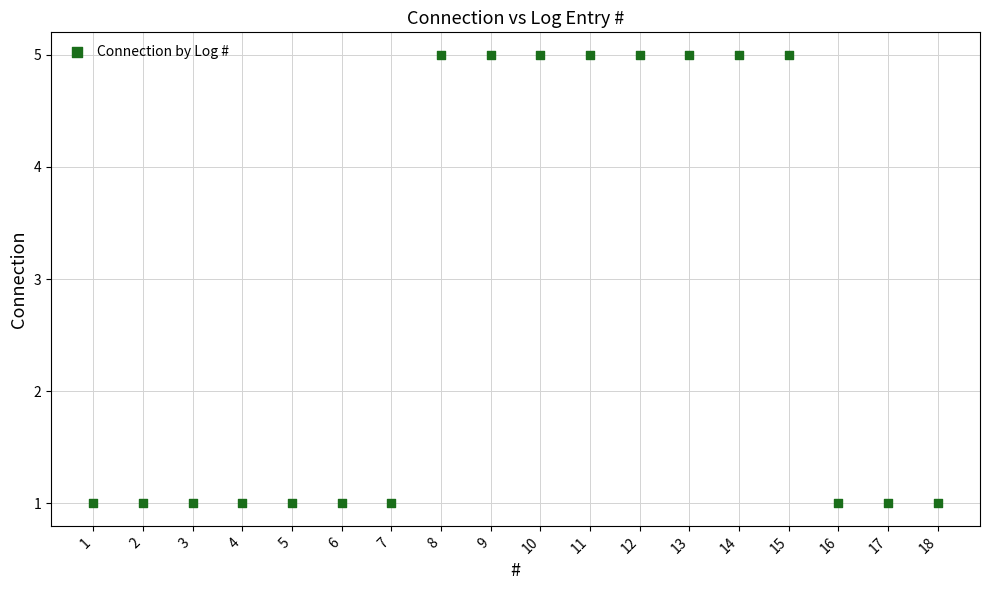

What is the range of X values (max minus min)?

17